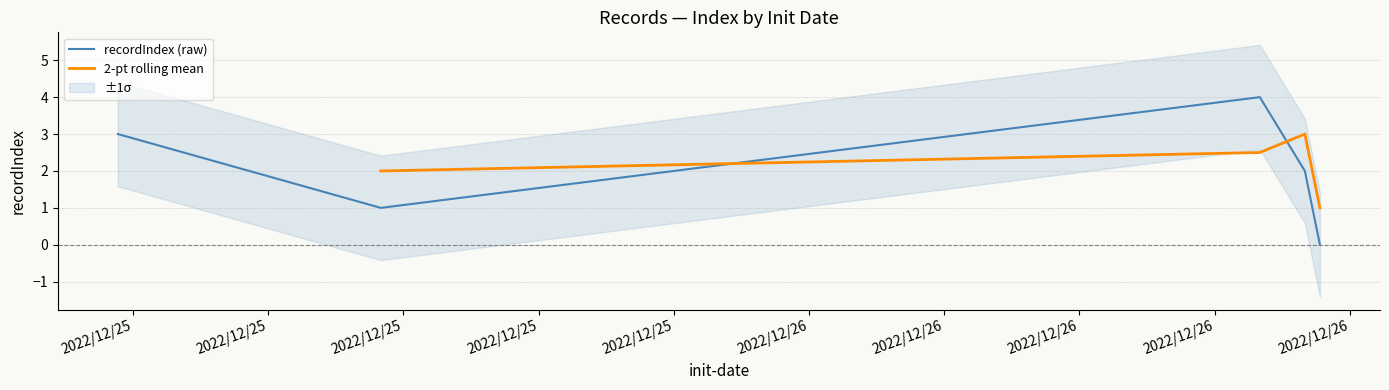

What position from the right is 2022/12/26 11:00?

3